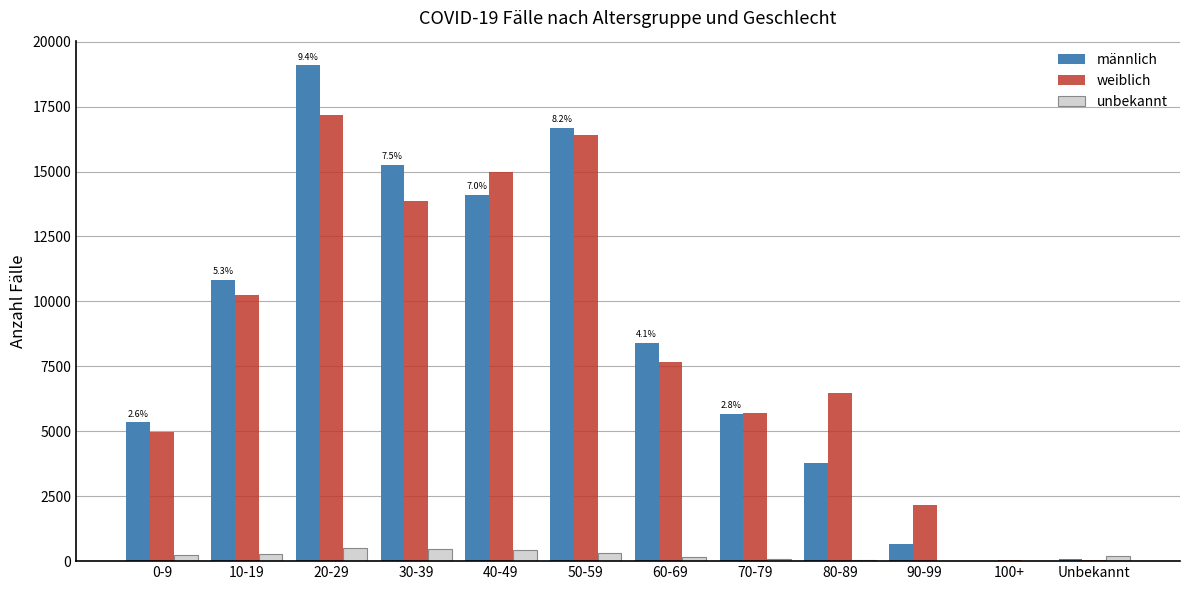

At which category does the chart reach its peak across all series?

20-29